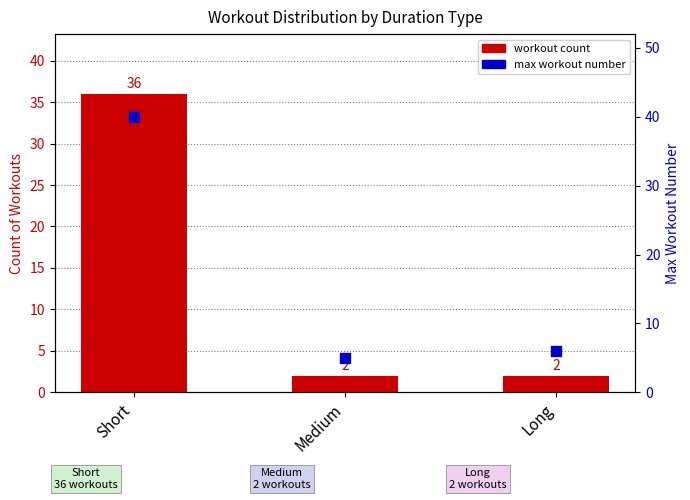

What are all the series names shown in the legend?

workout count, max workout number